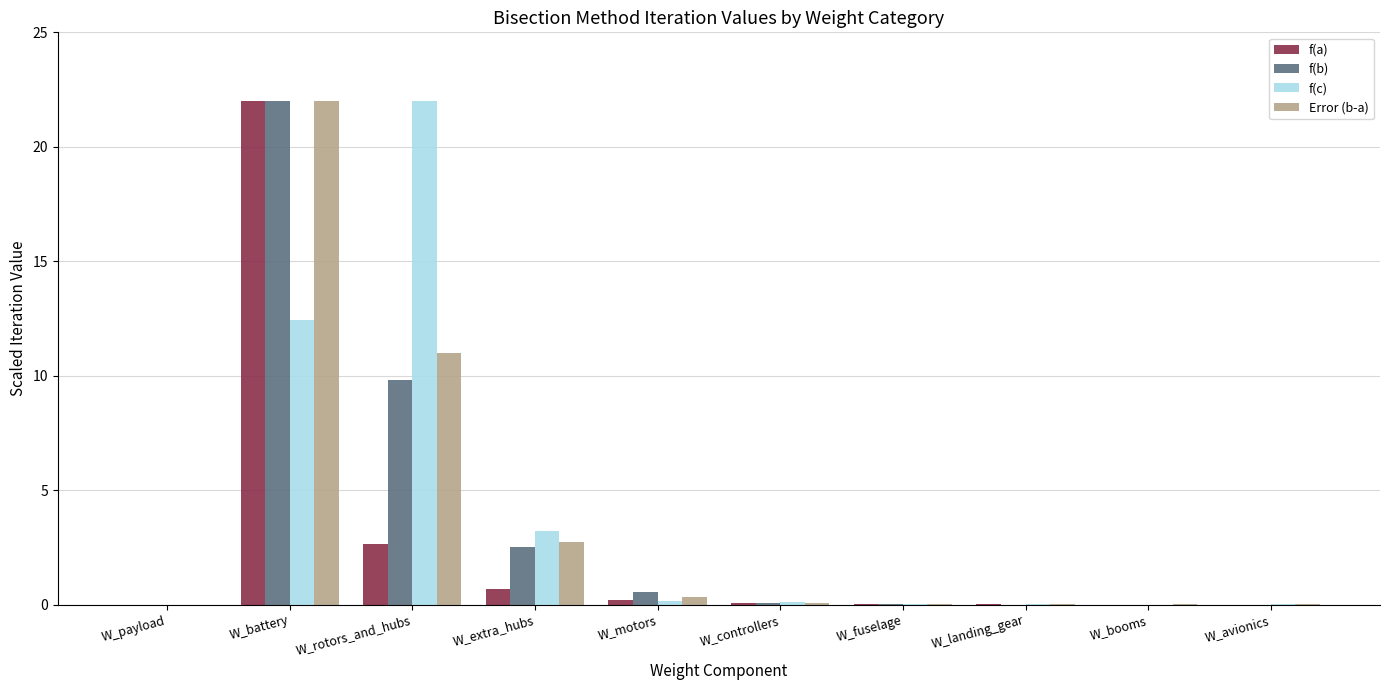

What are all the series names shown in the legend?

f(a), f(b), f(c), Error (b-a)